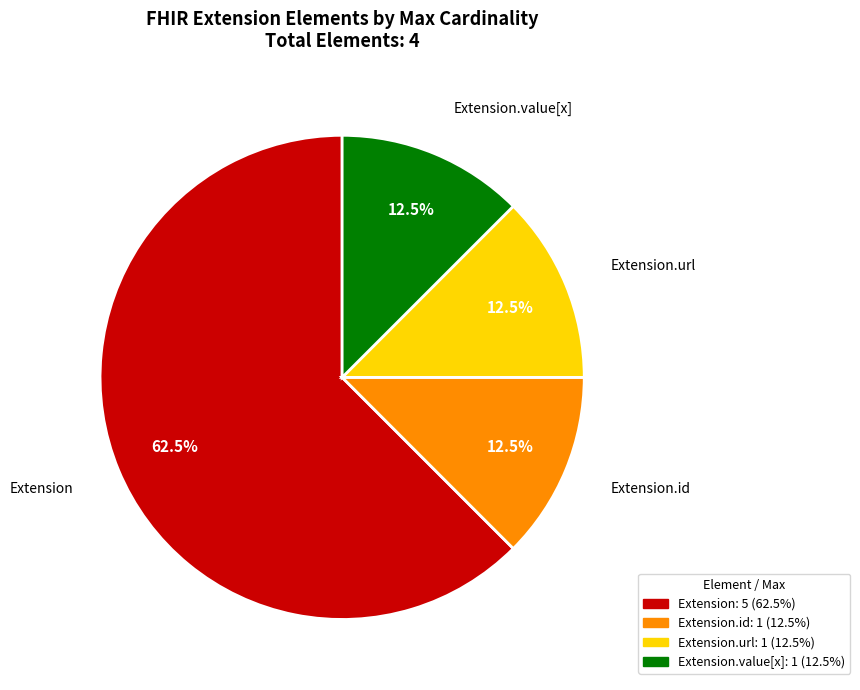

To the nearest percent, what is the combined percentage of Extension and Extension.url?

75%